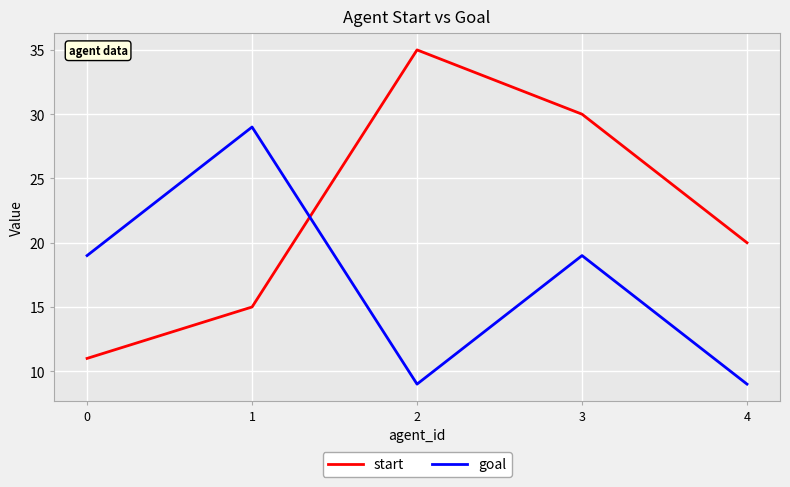

The start series shows 14 at 2. True or false?

False